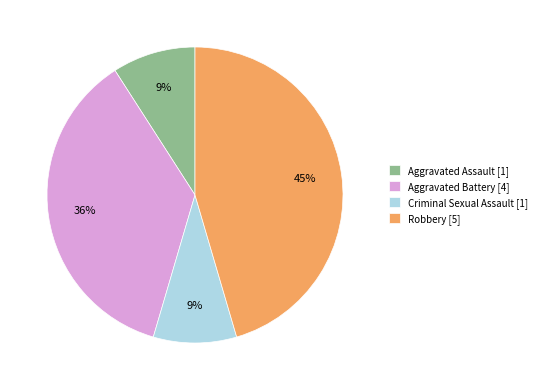

Combined, do Aggravated Battery [4] and Aggravated Assault [1] account for over 50%?

No